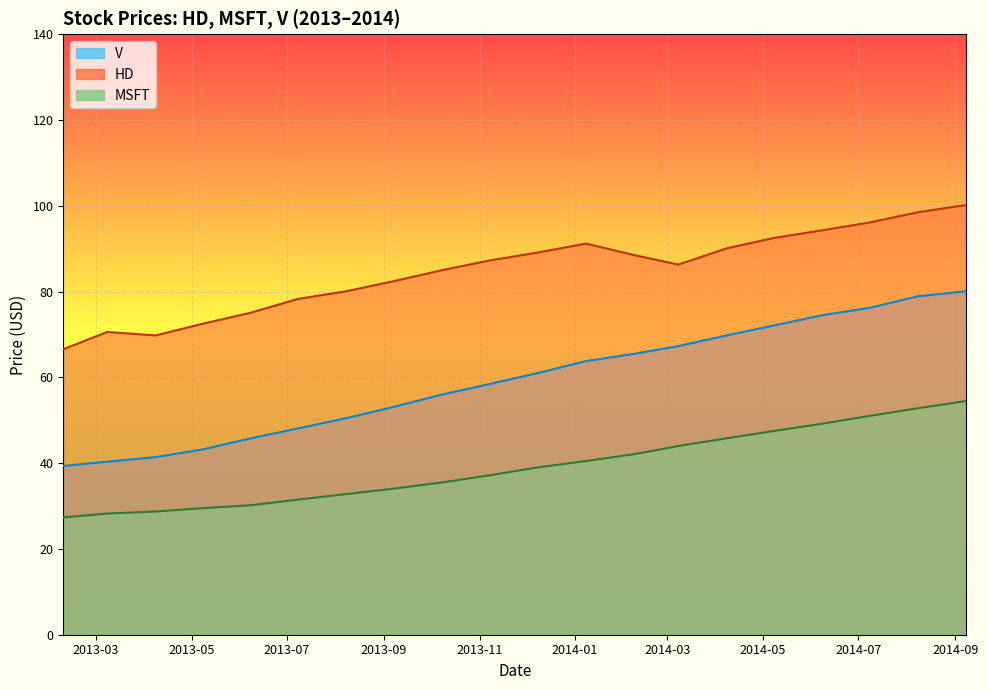

True or false: HD and MSFT intersect in this chart.

False